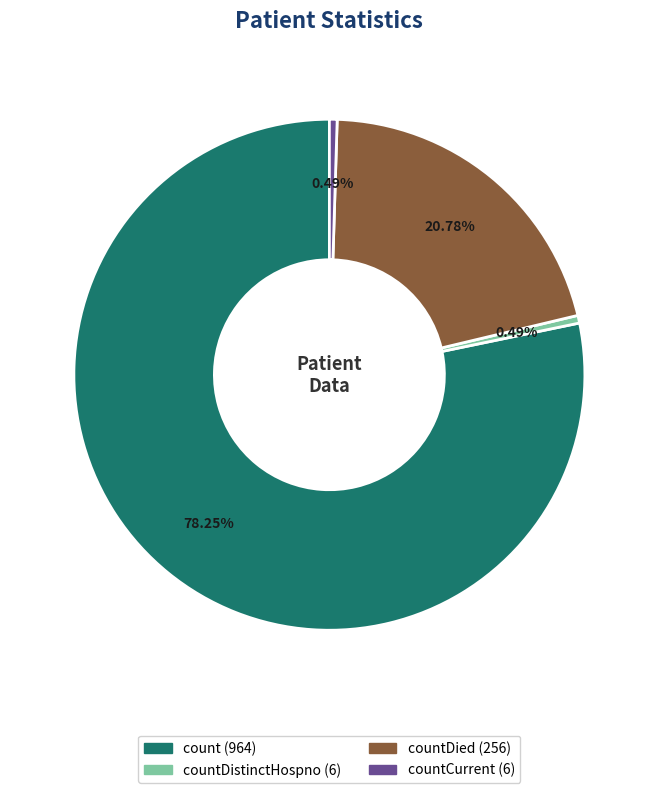

Is there a majority slice in this chart?

Yes